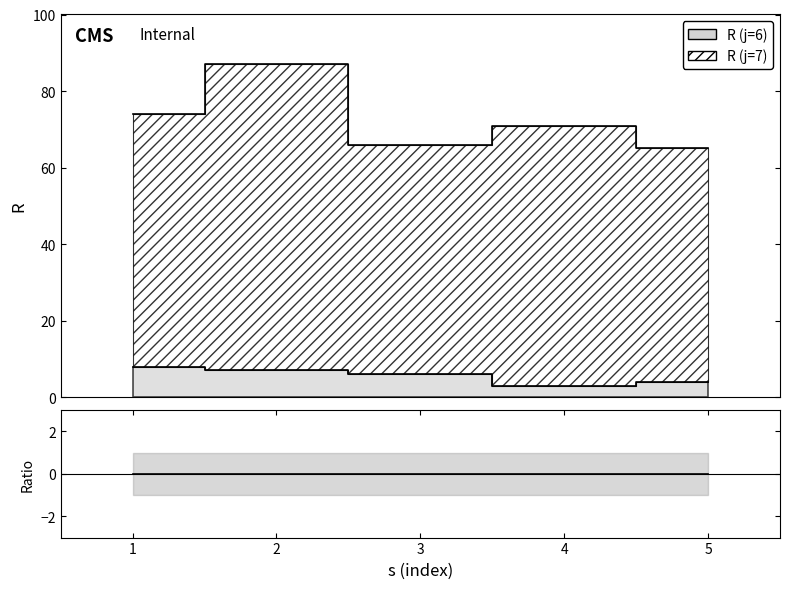

At which category does R_j7 reach its first local valley?

3